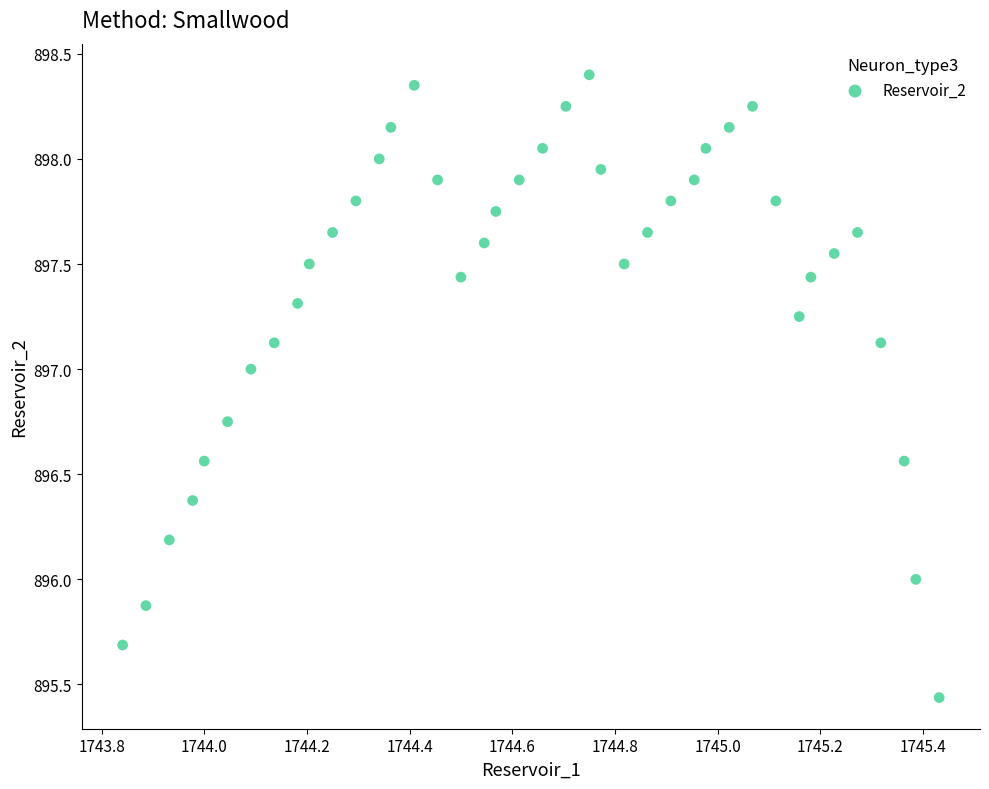

What is the range of Y values (max minus min)?

3.0